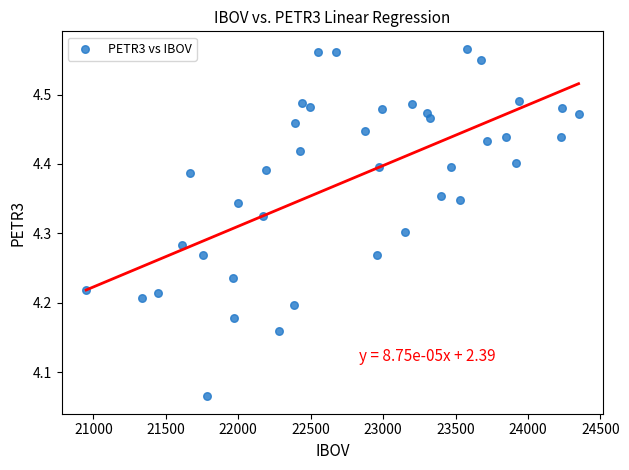

What is the range of Y values (max minus min)?

0.5